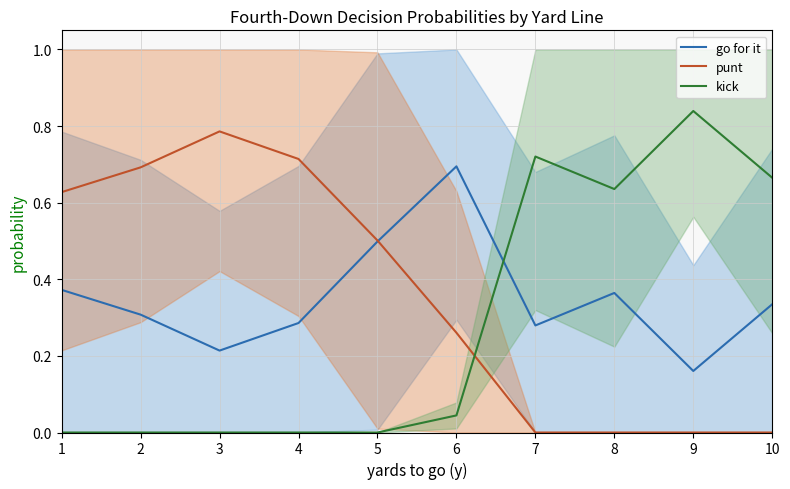

True or false: go for it has more than 2 points higher than both neighbors.

False